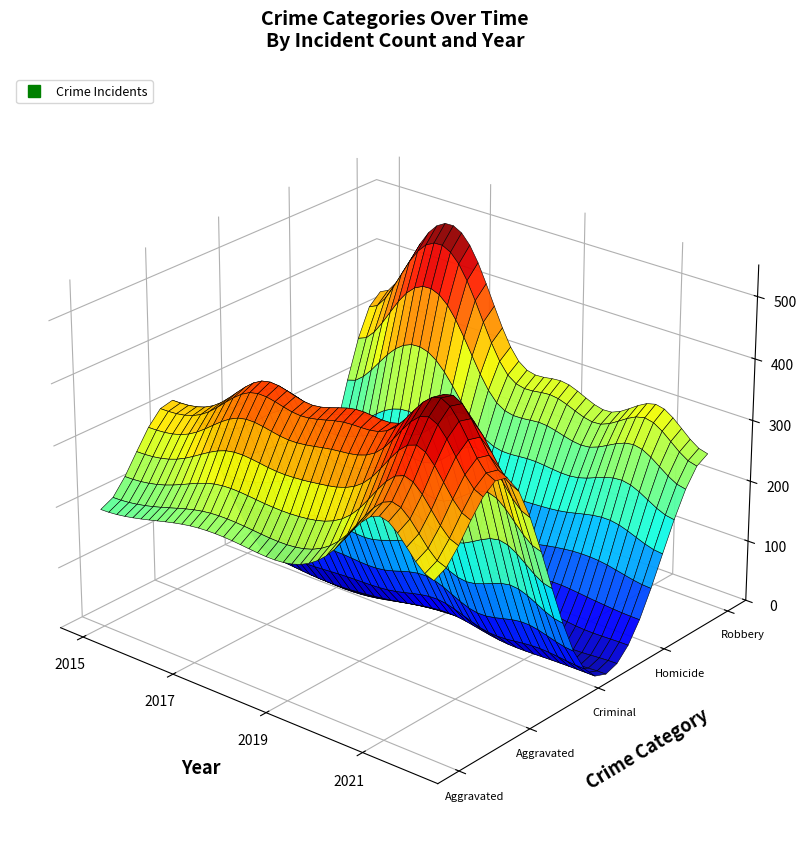

Reading left to right, extract all data points from this chart.

Aggravated Assault: 2015=194	2016=206	2017=224	2018=225	2019=223	2020=273	2021=352	2022=284
Aggravated Battery: 2015=316	2016=336	2017=400	2018=389	2019=407	2020=416	2021=479	2022=383
Criminal Sexual Assault: 2015=46	2016=50	2017=61	2018=60	2019=77	2020=48	2021=61	2022=45
Homicide: 2015=15	2016=26	2017=33	2018=25	2019=22	2020=41	2021=38	2022=33
Robbery: 2015=337	2016=454	2017=460	2018=301	2019=287	2020=263	2021=300	2022=248